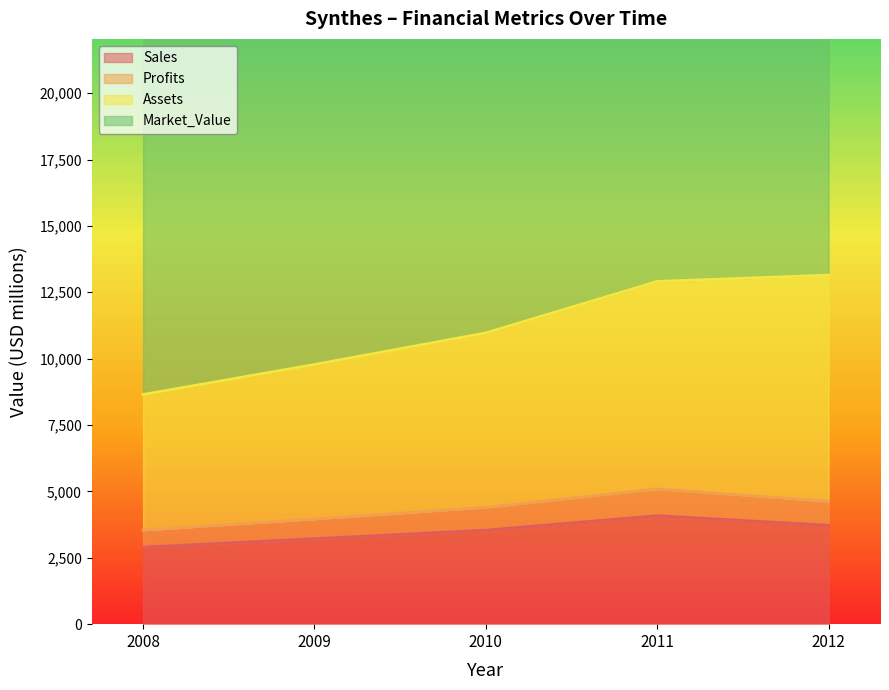

The Assets series shows 1954.5 at 2008. True or false?

False